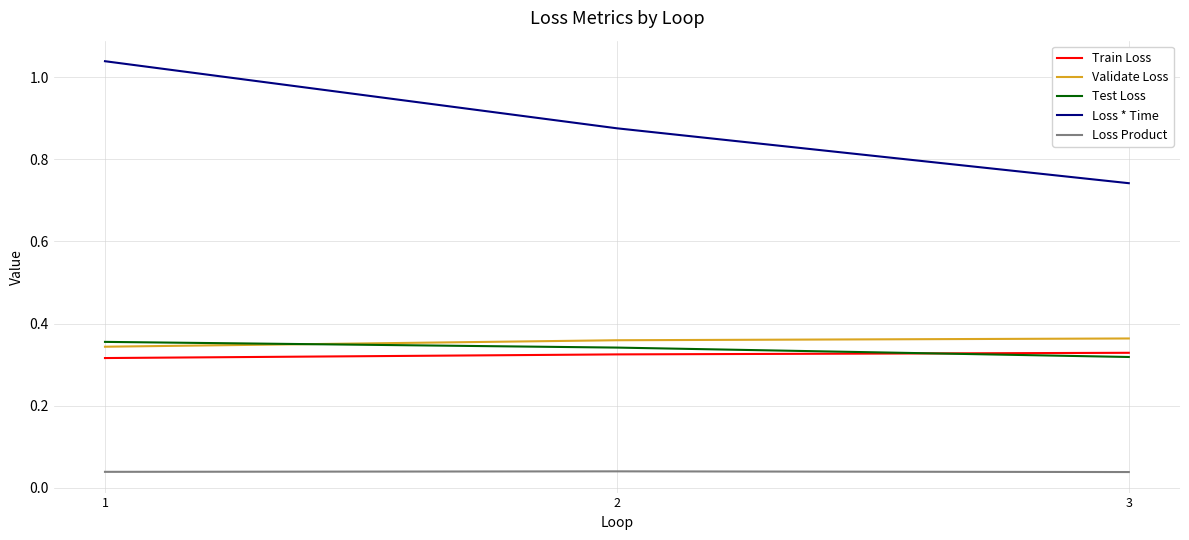

How many Test Loss values are between 0 and 1?

3